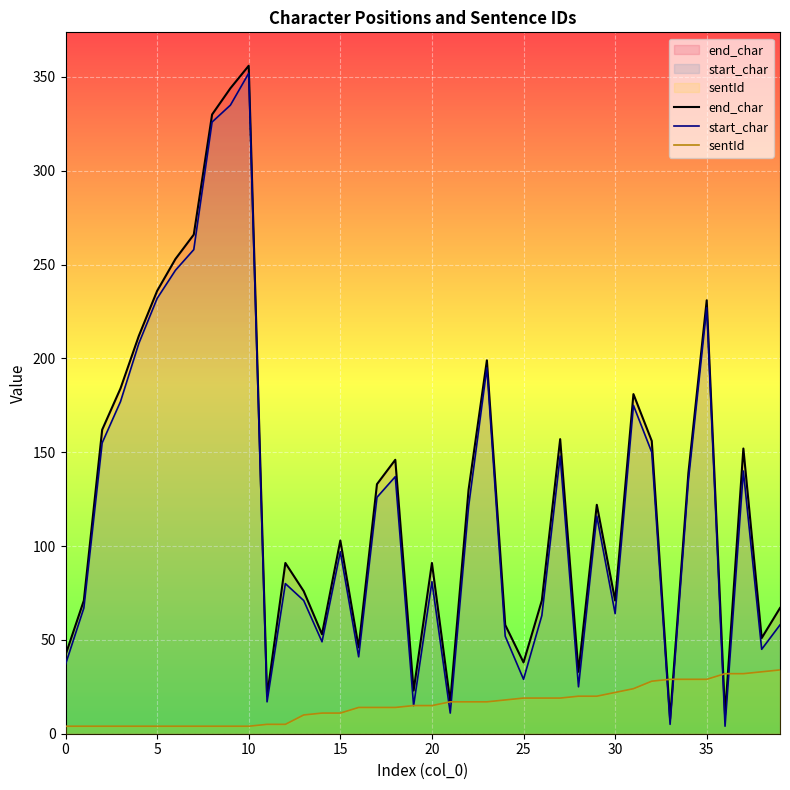

What is the difference between the maximum and minimum values in the end_char series?

348